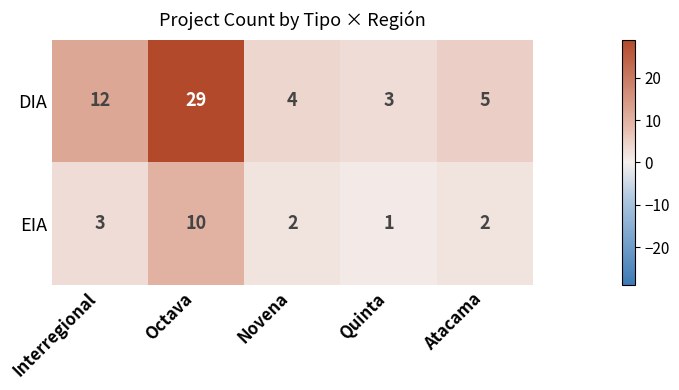

At Novena, list the series in order from smallest to largest.

EIA, DIA